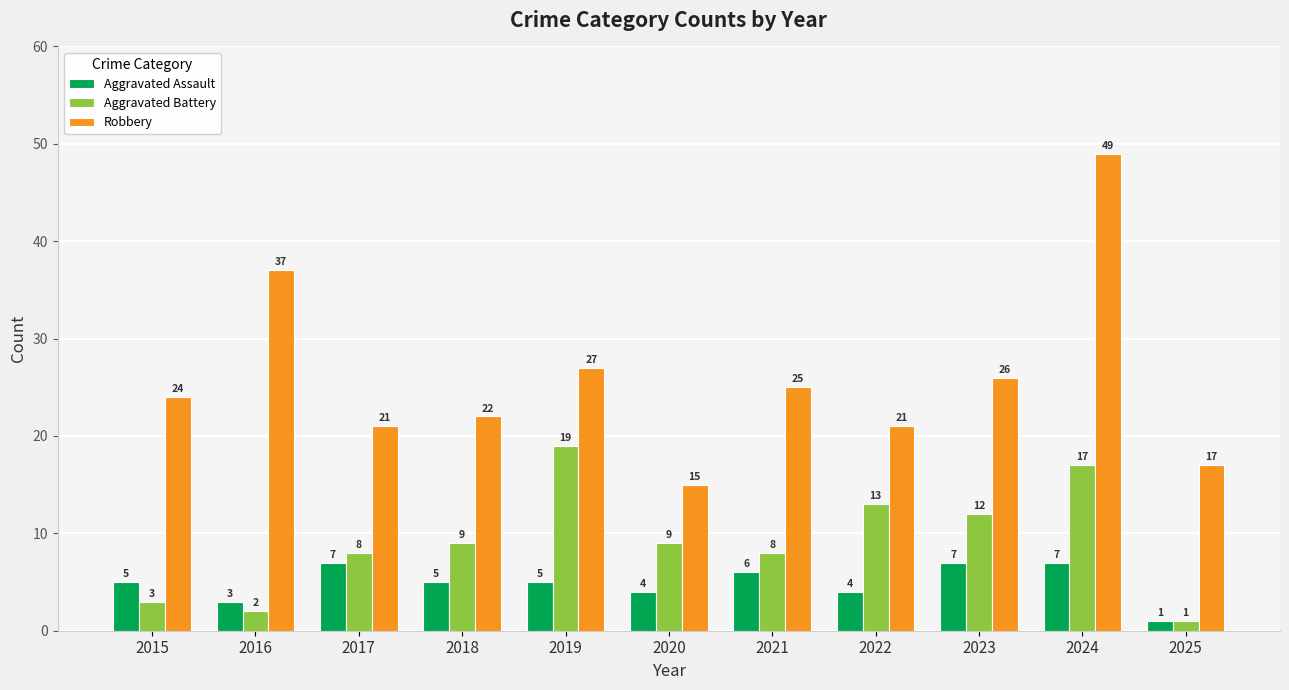

What is the maximum value for Robbery?

49